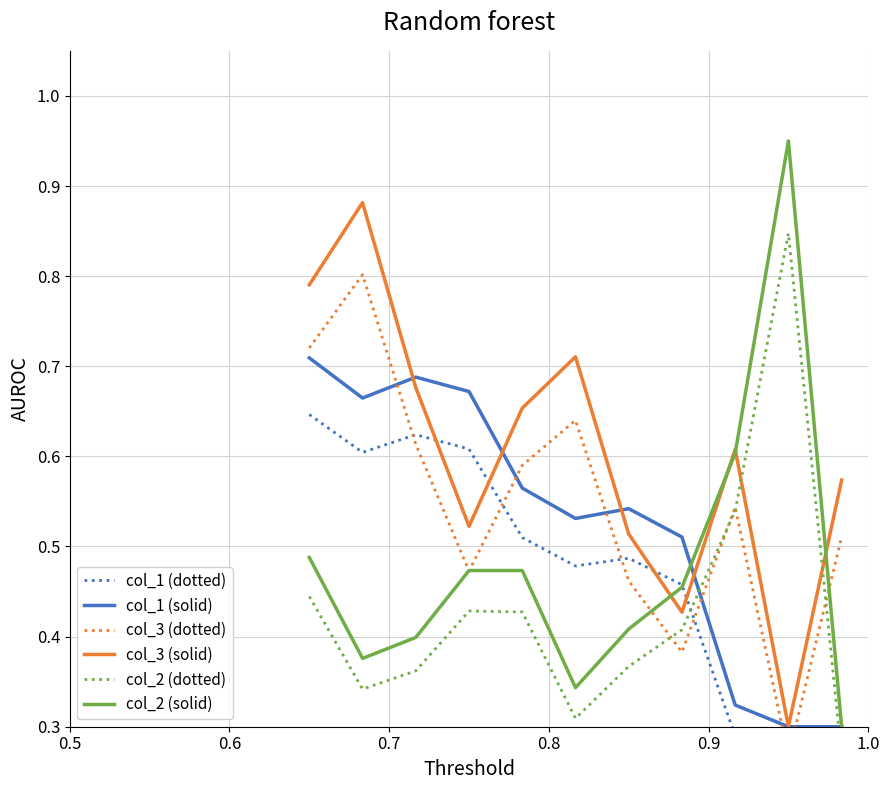

What is the maximum value for col_2 (dotted)?

0.8